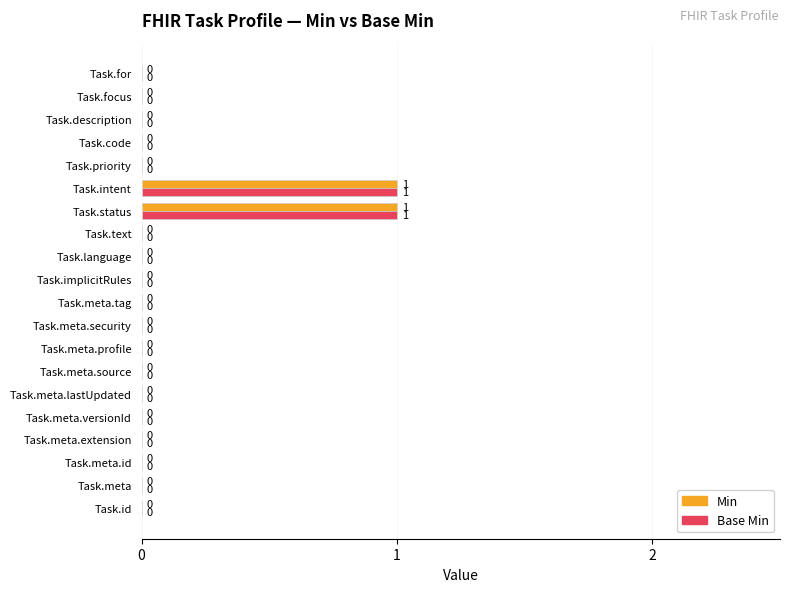

Is the value of Base Min at Task.meta.tag greater than the value of Min at Task.intent?

No